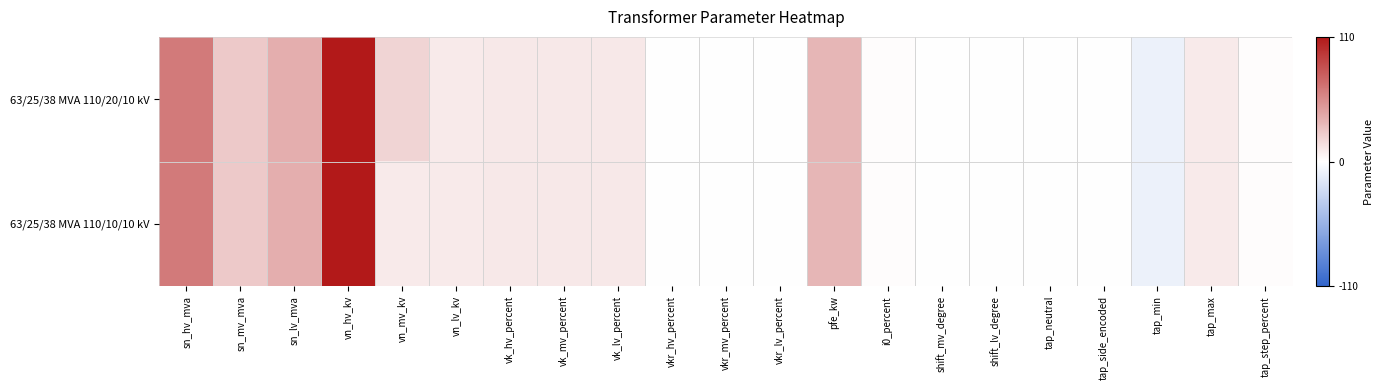

Reading left to right, extract all data points from this chart.

63/25/38 MVA 110/20/10 kV: sn_hv_mva=63.0	sn_mv_mva=25.0	sn_lv_mva=38.0	vn_hv_kv=110.0	vn_mv_kv=20.0	vn_lv_kv=10.0	vk_hv_percent=10.4	vk_mv_percent=10.4	vk_lv_percent=10.4	vkr_hv_percent=0.3	vkr_mv_percent=0.3	vkr_lv_percent=0.3	pfe_kw=35.0	i0_percent=0.9	shift_mv_degree=0.0	shift_lv_degree=0.0	tap_neutral=0.0	tap_side_encoded=0.0	tap_min=-10.0	tap_max=10.0	tap_step_percent=1.2
63/25/38 MVA 110/10/10 kV: sn_hv_mva=63.0	sn_mv_mva=25.0	sn_lv_mva=38.0	vn_hv_kv=110.0	vn_mv_kv=10.0	vn_lv_kv=10.0	vk_hv_percent=10.4	vk_mv_percent=10.4	vk_lv_percent=10.4	vkr_hv_percent=0.3	vkr_mv_percent=0.3	vkr_lv_percent=0.3	pfe_kw=35.0	i0_percent=0.9	shift_mv_degree=0.0	shift_lv_degree=0.0	tap_neutral=0.0	tap_side_encoded=0.0	tap_min=-10.0	tap_max=10.0	tap_step_percent=1.2